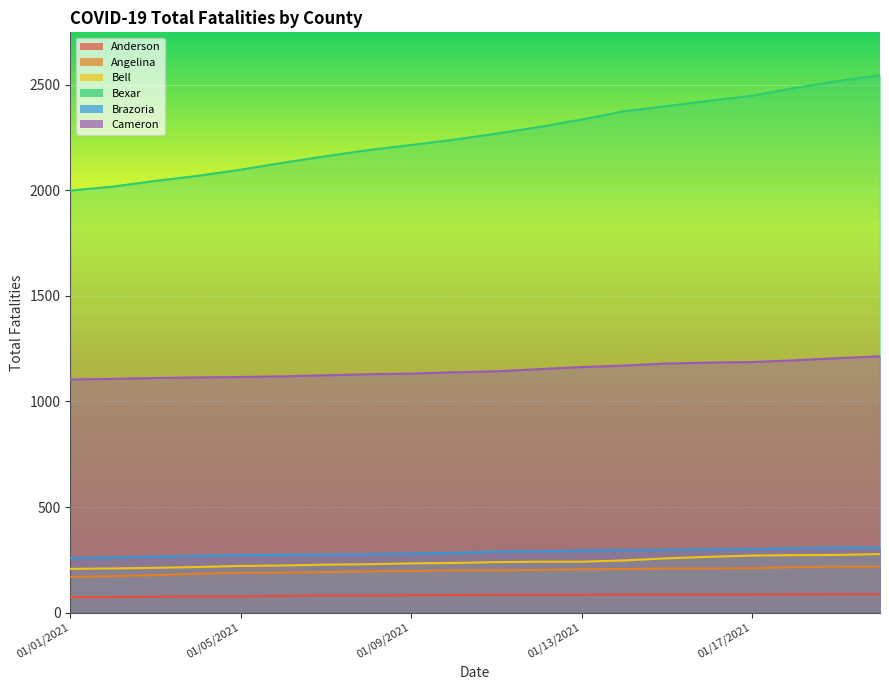

What is the label of the 4th point from the left?

01/04/2021